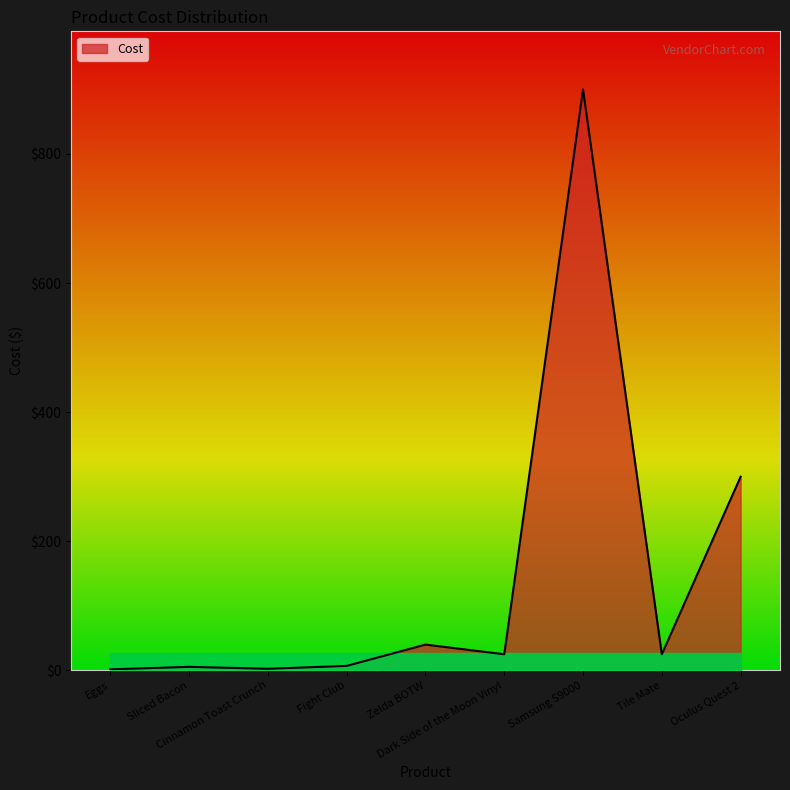

What is the maximum value shown in the chart?

900.0